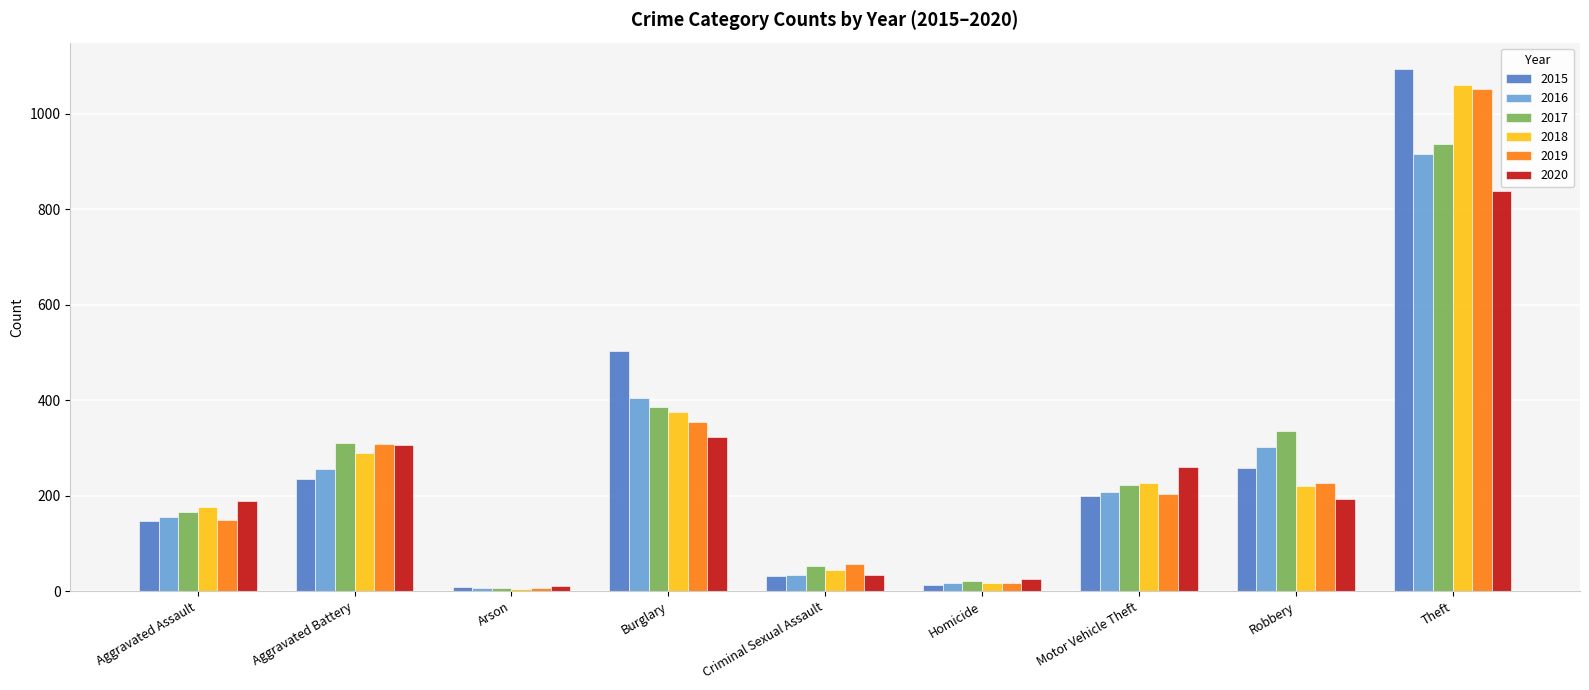

What is the average value of the 2015 series?

277